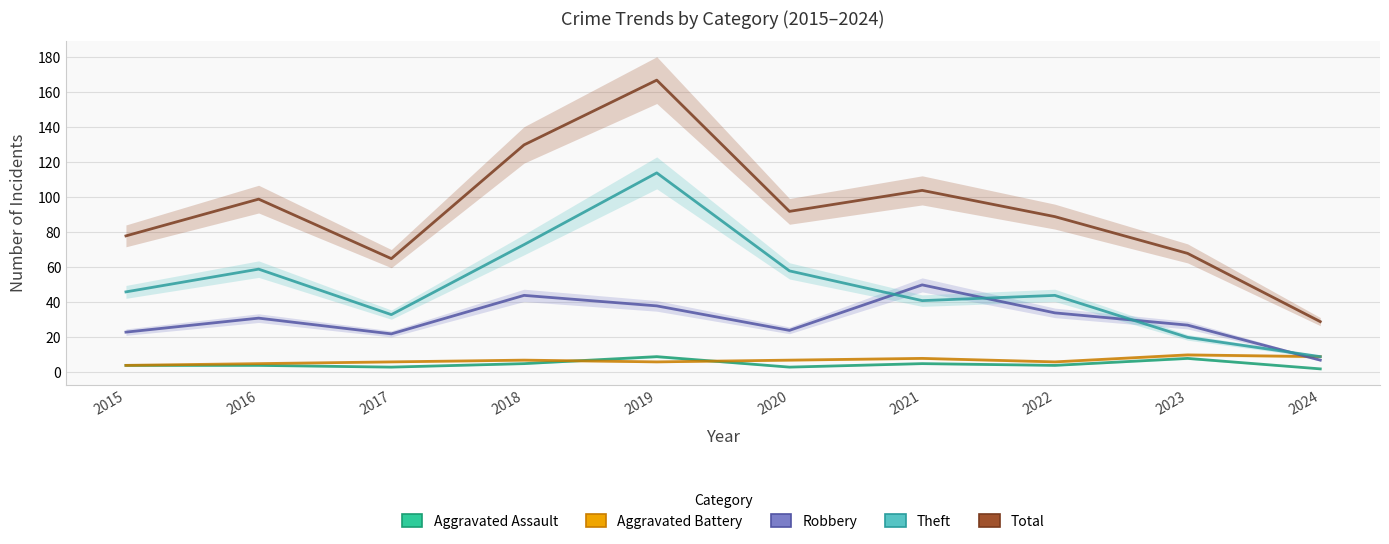

How many lines are shown in the chart?

5